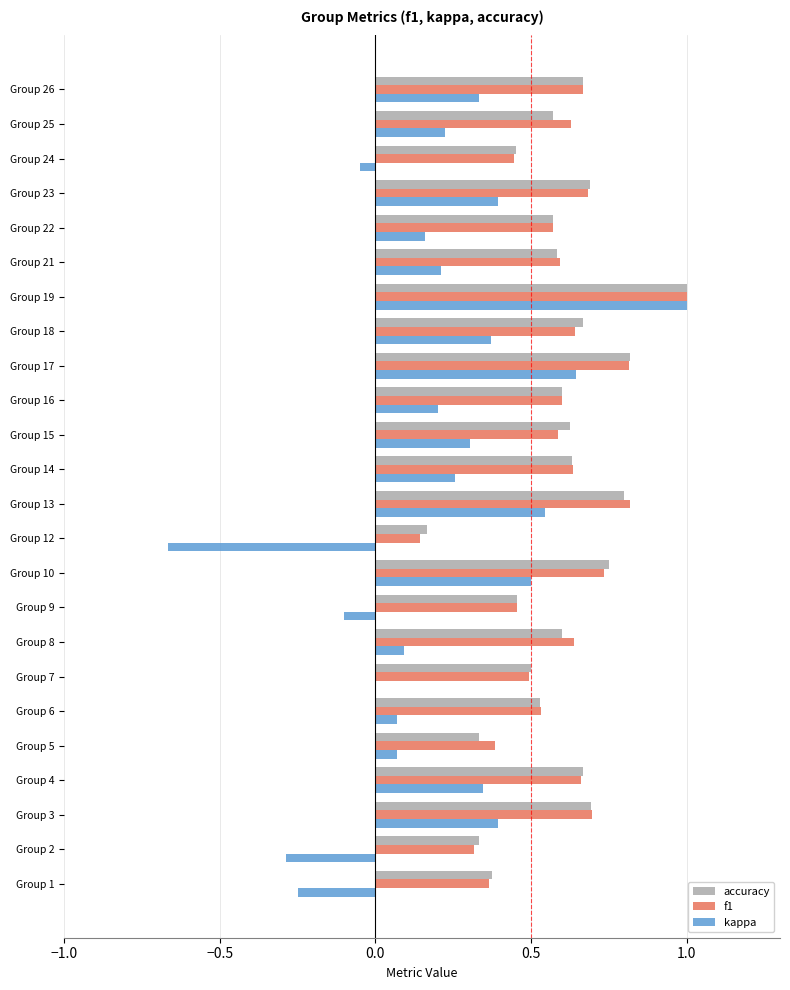

True or false: accuracy has a value of 0.2 at Group 12.

True